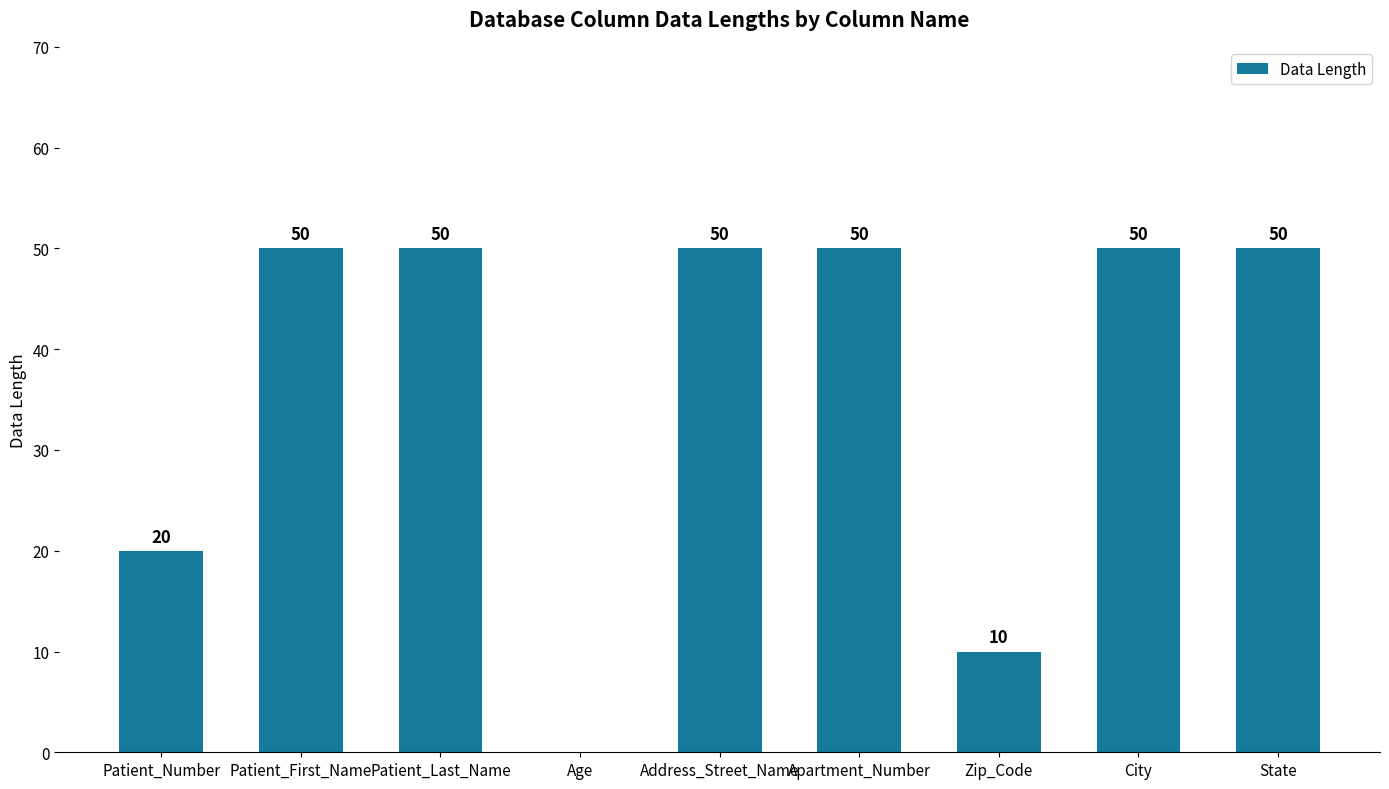

The value at Address_Street_Name is 50. True or false?

True